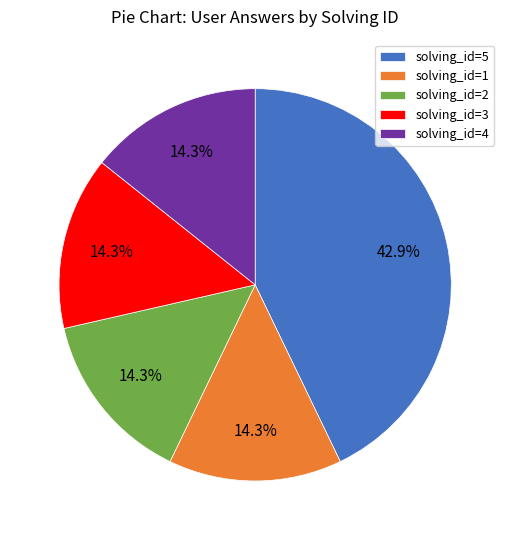

Does solving_id=1 represent more than half of the total?

No